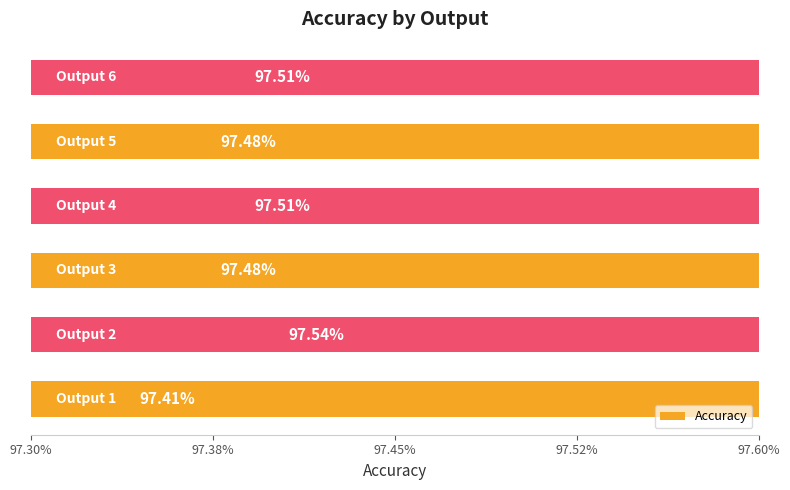

The chart shows a value of 0.4 at 97.60%. True or false?

False